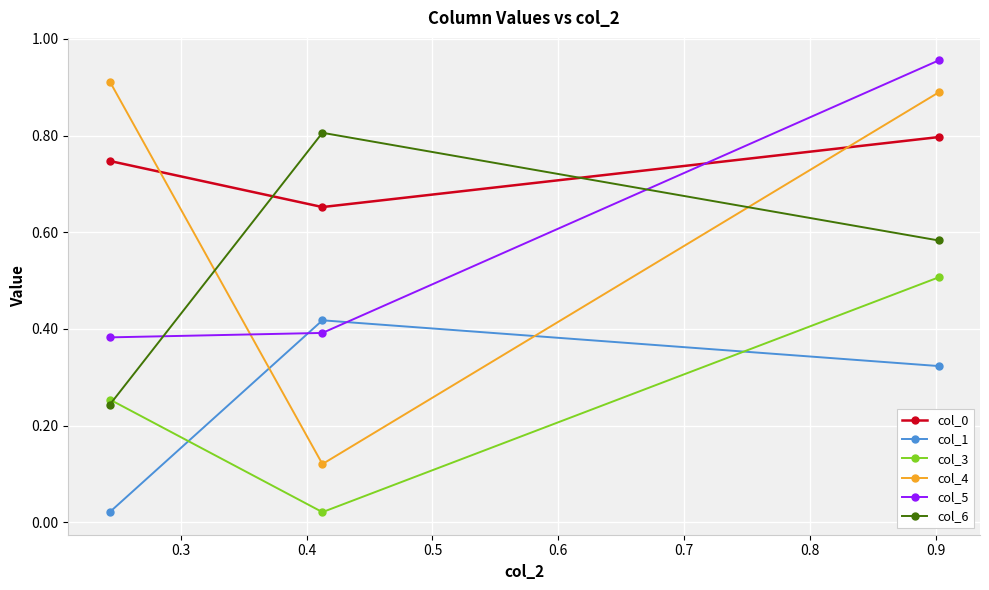

Which series has the largest range (max minus min)?

col_4